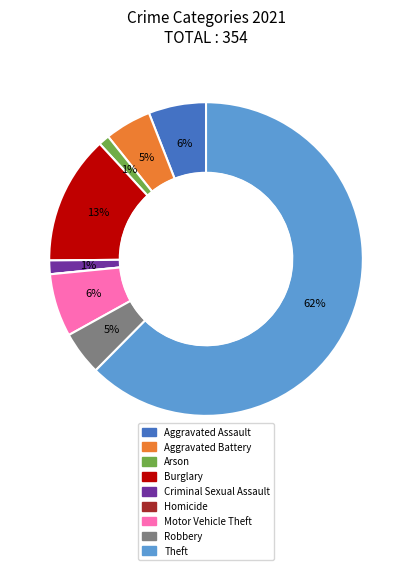

Between Arson and Theft, which is larger?

Theft